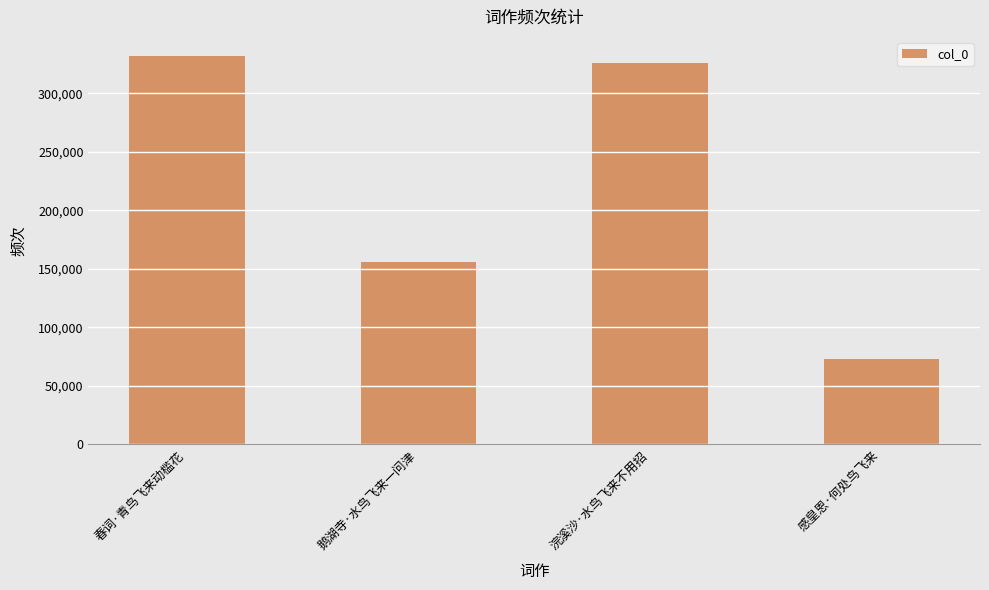

The chart shows a value of 465305 at 浣溪沙·水鸟飞来不用招. True or false?

False